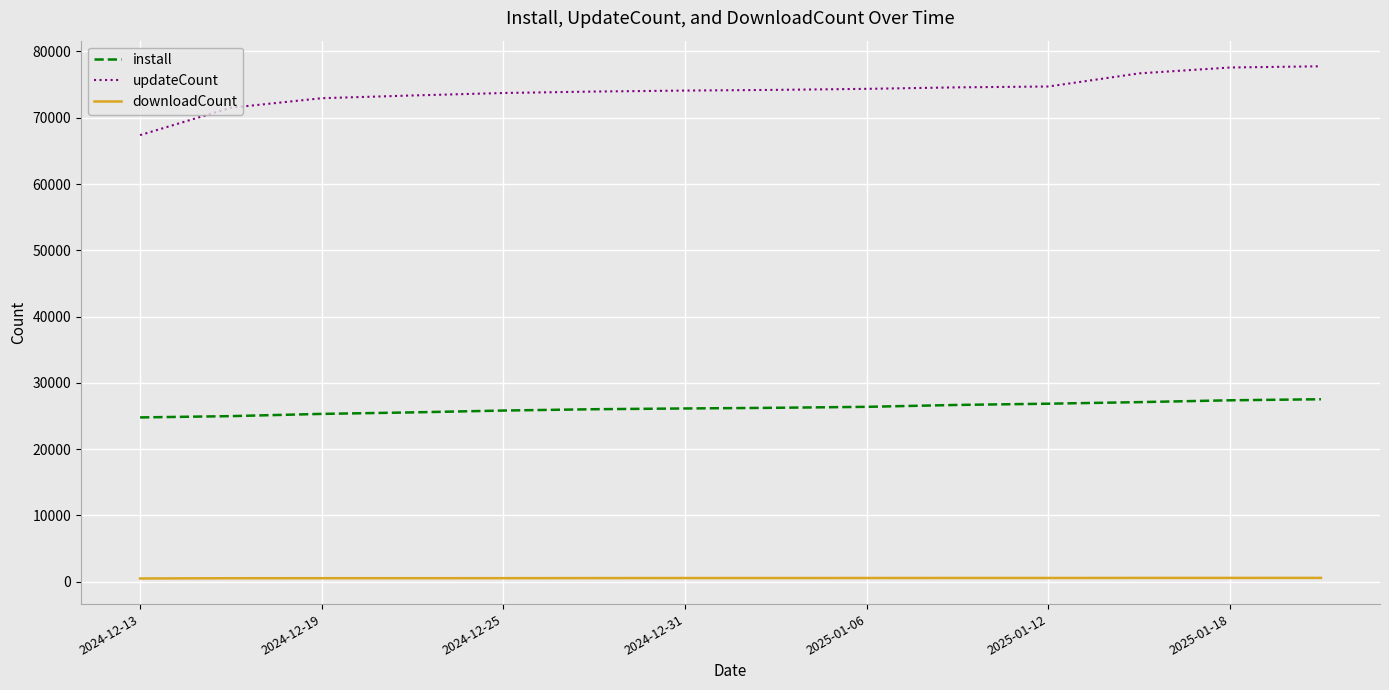

Which series has the largest total across all categories?

updateCount